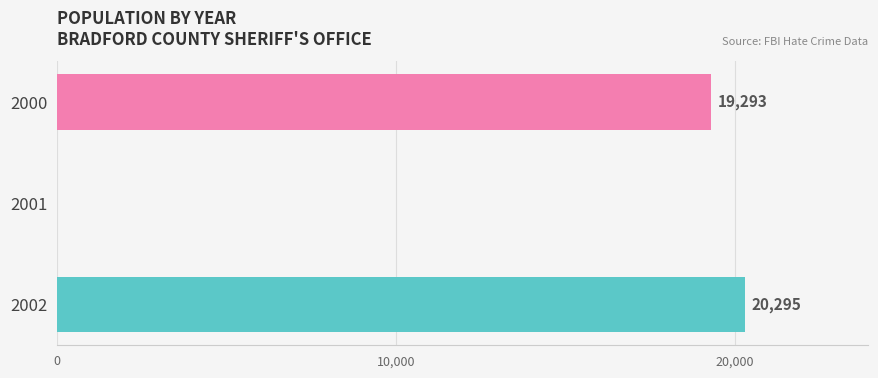

Which label corresponds to the largest value in the chart?

2002